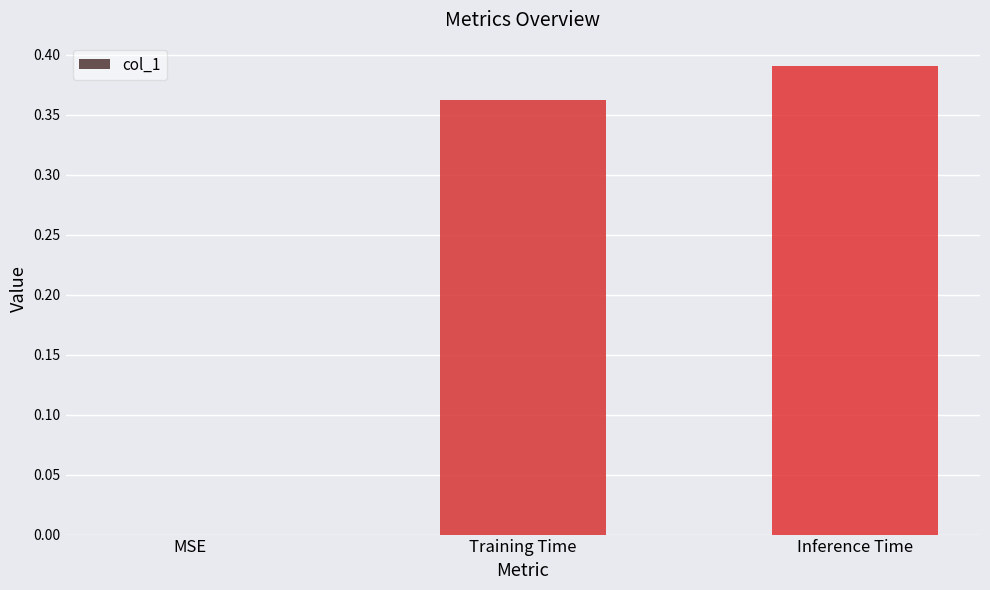

Is it true that the value at MSE is 0.0?

True